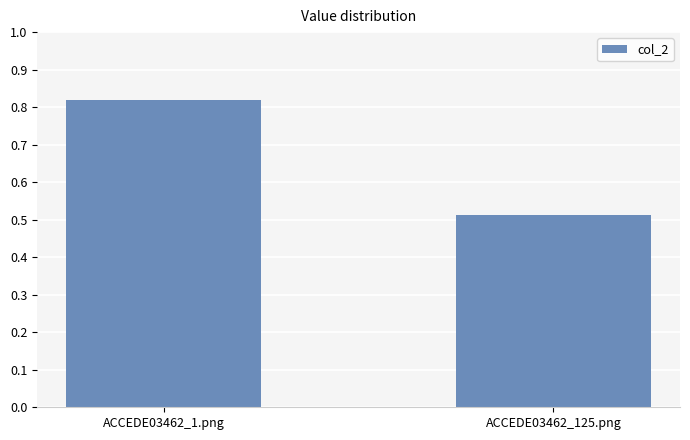

At which label is the value closest to 0?

ACCEDE03462_125.png